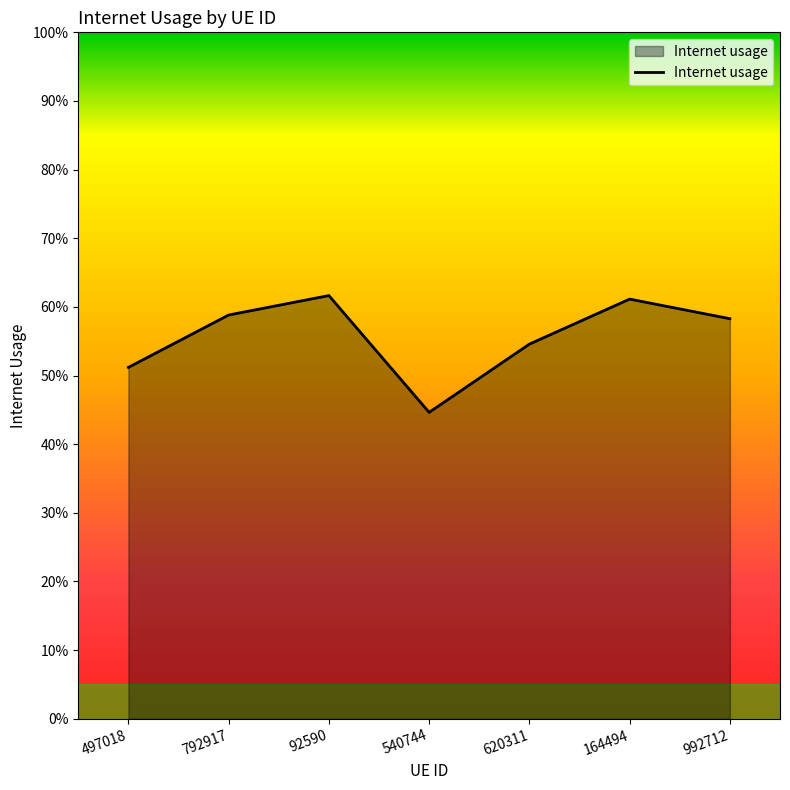

What is the smallest value displayed?

0.4